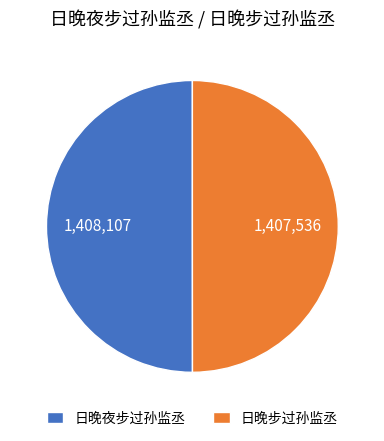

Do 日晚夜步过孙监丞 and 日晚步过孙监丞 together represent more than half of the pie?

Yes